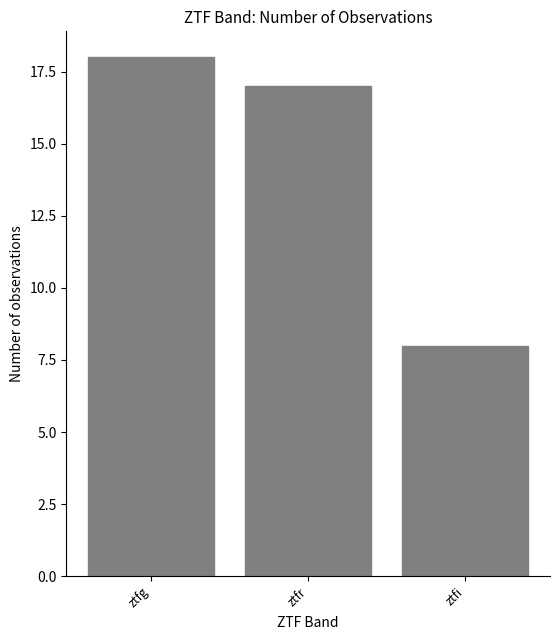

How many bars are there in total?

3